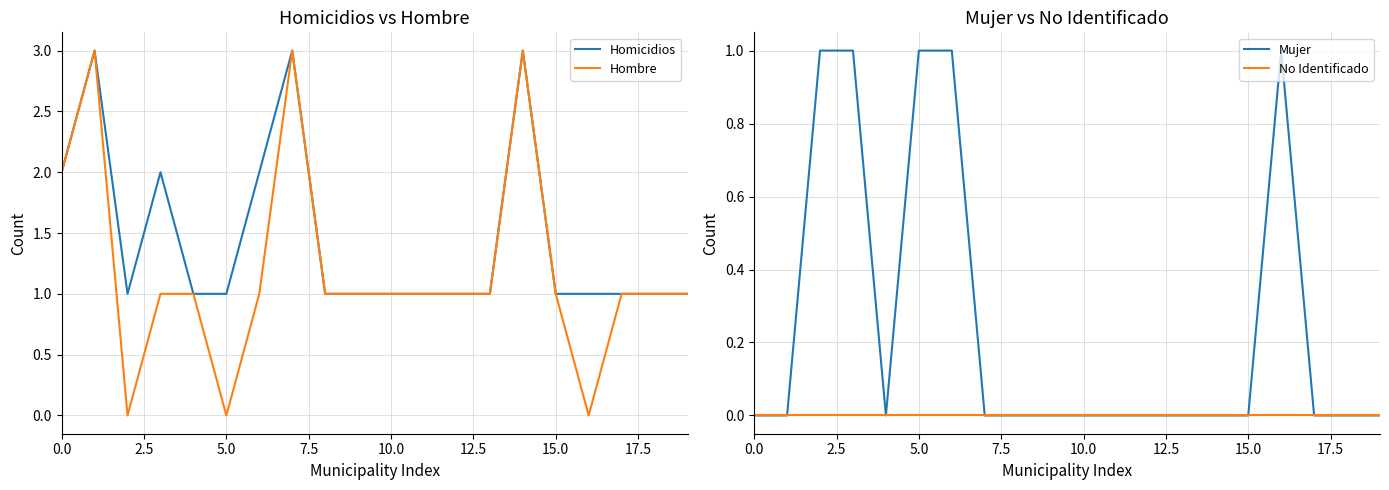

What is the total value across all series at 11?

2